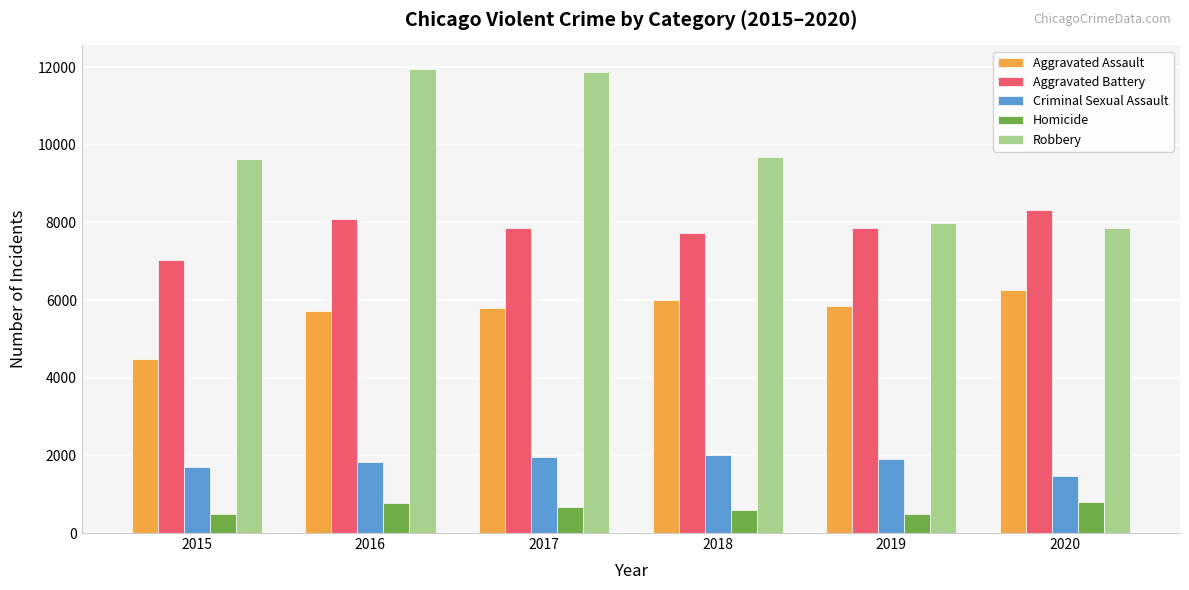

List the series in order of their peak value, lowest first.

Homicide, Criminal Sexual Assault, Aggravated Assault, Aggravated Battery, Robbery